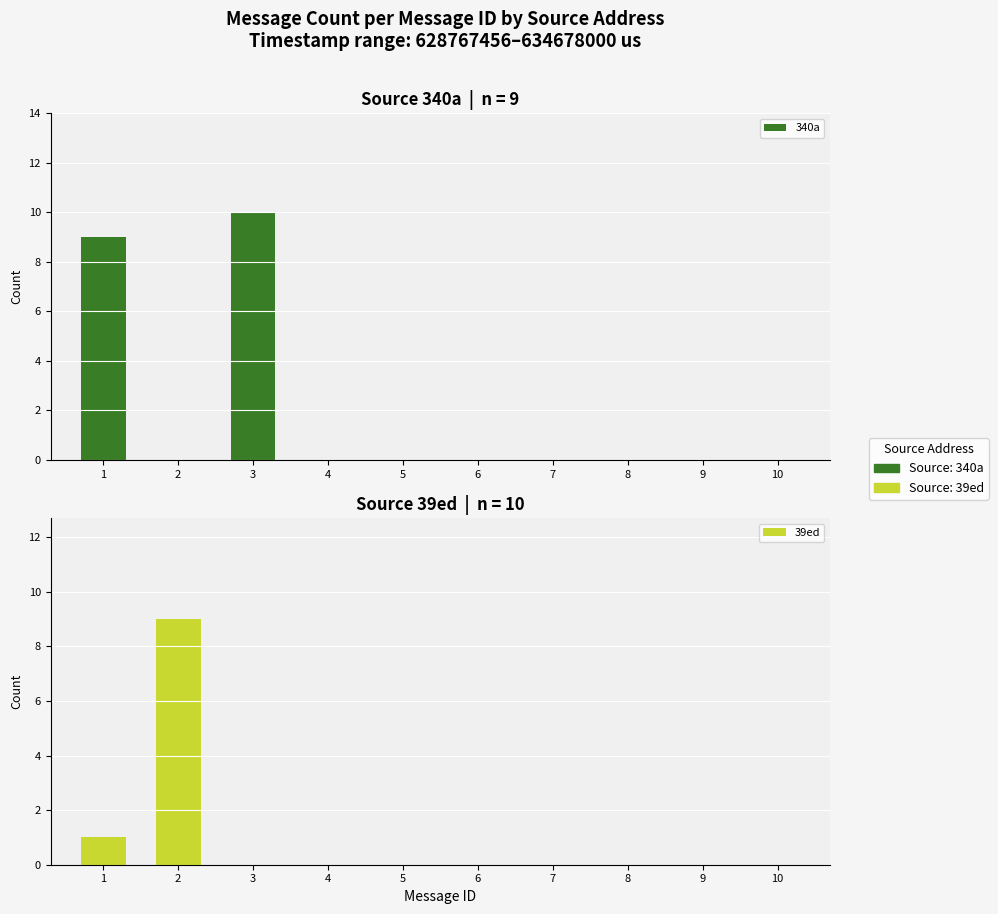

Where is 340a nearest to the value 5?

1